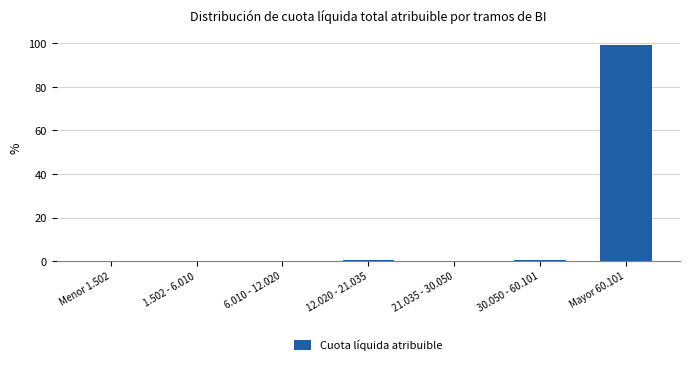

Is it true that the value at Mayor 60.101 is 129.1?

False